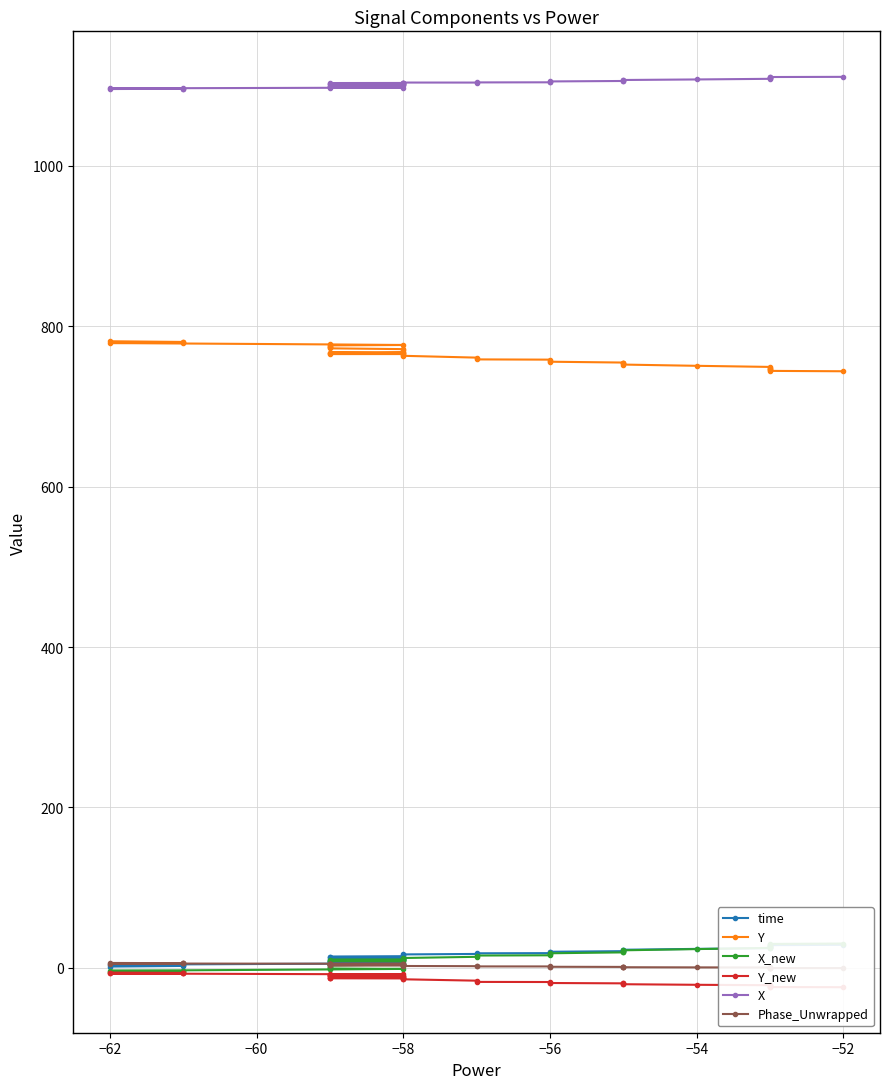

Reading left to right, extract all data points from this chart.

time: 1.7	2.5	3.0	3.7	4.0	5.3	5.9	6.3	7.2	7.5	8.2	8.9	9.7	10.0	10.8	11.3	12.2	12.9	13.6	14.2	14.6	16.2	16.8	17.4	18.2	18.4	19.3	20.1	20.9	21.2	21.7	22.6	23.7	24.6	25.1	26.0	26.5	27.4	28.4	28.8
Y: 781.2	780.4	779.9	779.4	779.0	777.3	776.6	776.1	774.8	774.4	773.5	772.4	771.4	770.4	767.8	767.2	766.2	765.3	765.2	766.6	766.1	764.0	763.1	760.8	758.6	758.3	757.0	755.7	754.7	754.3	753.6	752.2	750.6	749.2	748.5	747.2	746.7	745.3	744.3	743.8
X_new: -5.6	-4.8	-4.4	-3.9	-3.5	-1.9	-1.2	-0.8	0.4	0.8	1.7	3.2	4.2	5.3	8.1	8.7	9.7	10.5	10.5	8.9	9.4	11.5	12.4	13.8	15.4	15.7	17.0	18.3	19.4	19.8	20.5	22.0	23.5	25.0	25.8	27.0	27.6	28.9	29.9	30.4
Y_new: -5.8	-6.2	-6.5	-6.8	-6.9	-7.8	-8.1	-8.4	-9.0	-9.2	-9.6	-9.9	-10.2	-10.6	-11.7	-12.0	-12.4	-12.9	-13.0	-12.5	-12.8	-13.7	-14.2	-15.9	-17.4	-17.6	-18.2	-18.8	-19.2	-19.3	-19.7	-20.3	-21.0	-21.6	-21.9	-22.4	-22.7	-23.3	-23.8	-24.0
X: 1095.6	1096.0	1096.2	1096.3	1096.5	1097.2	1097.5	1097.7	1098.1	1098.3	1098.7	1099.6	1100.2	1100.8	1102.1	1102.4	1102.9	1103.2	1103.1	1102.2	1102.5	1103.4	1103.7	1103.7	1103.9	1104.0	1104.6	1105.1	1105.7	1105.9	1106.3	1106.9	1107.6	1108.4	1108.8	1109.4	1109.6	1110.2	1110.6	1110.8
Phase_Unwrapped: 6.2	5.9	5.8	5.6	5.5	5.3	5.1	5.1	4.9	4.9	4.8	4.7	4.4	4.4	4.2	4.1	3.8	3.6	3.4	3.2	3.1	2.6	2.4	2.2	1.9	1.8	1.7	1.4	1.3	1.2	1.1	0.9	0.7	0.5	0.4	0.3	0.2	0.0	-0.2	-0.2